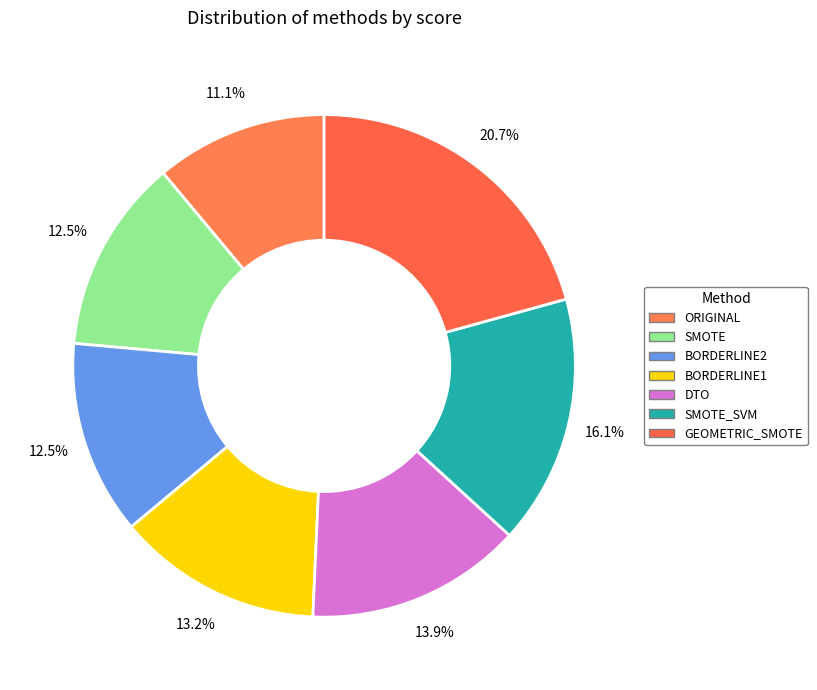

Does any single category account for the majority?

No